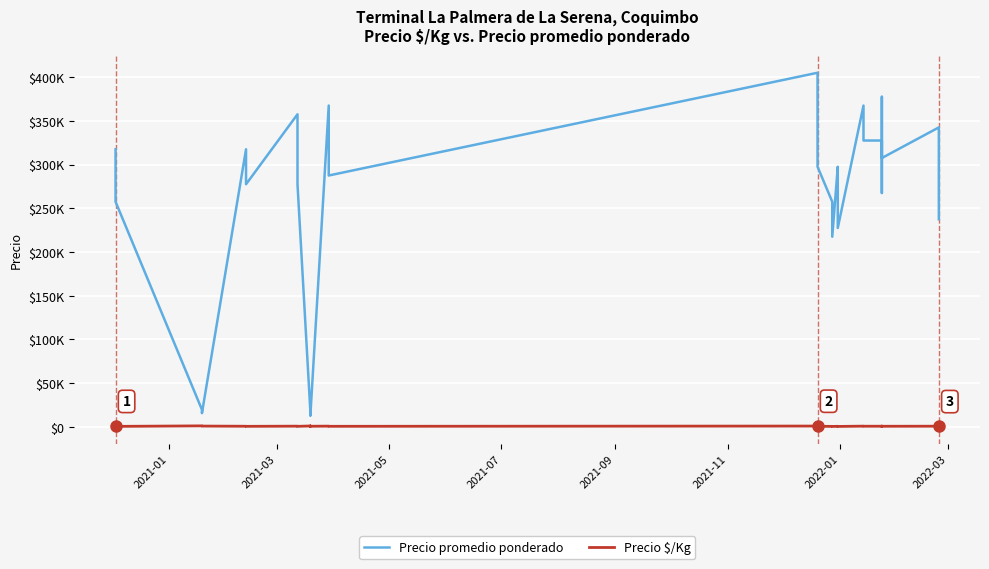

What position from the left is 2021-03?

2